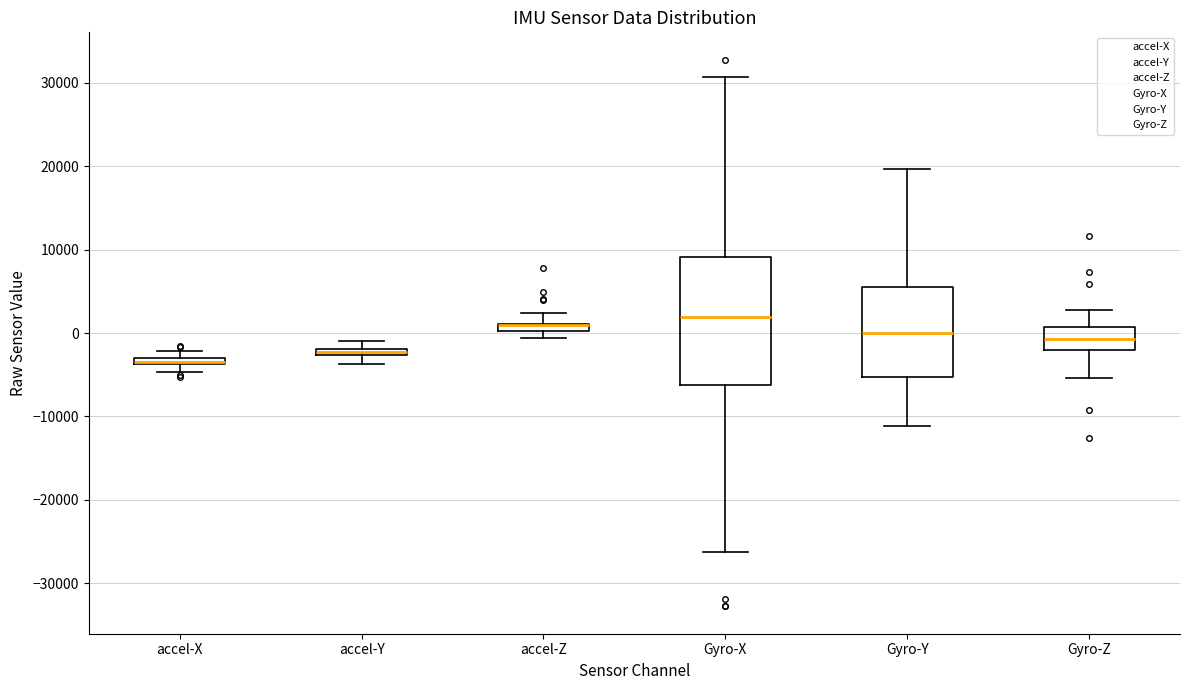

Where does the lower whisker of the box for Gyro-Y end on the y-axis? The values are not printed on the chart, so give them approximately, as read against the axis.

-11000